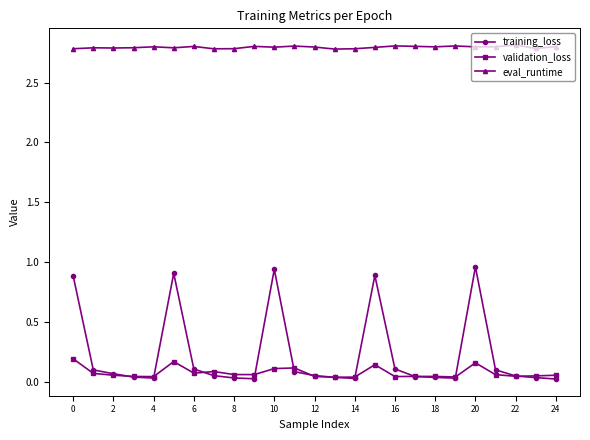

Count the eval_runtime values in the range 2 to 3.

25